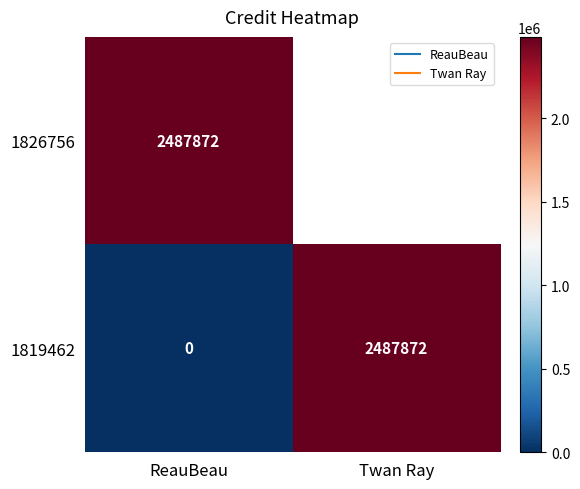

At how many categories does at least one series exceed 2178182?

2